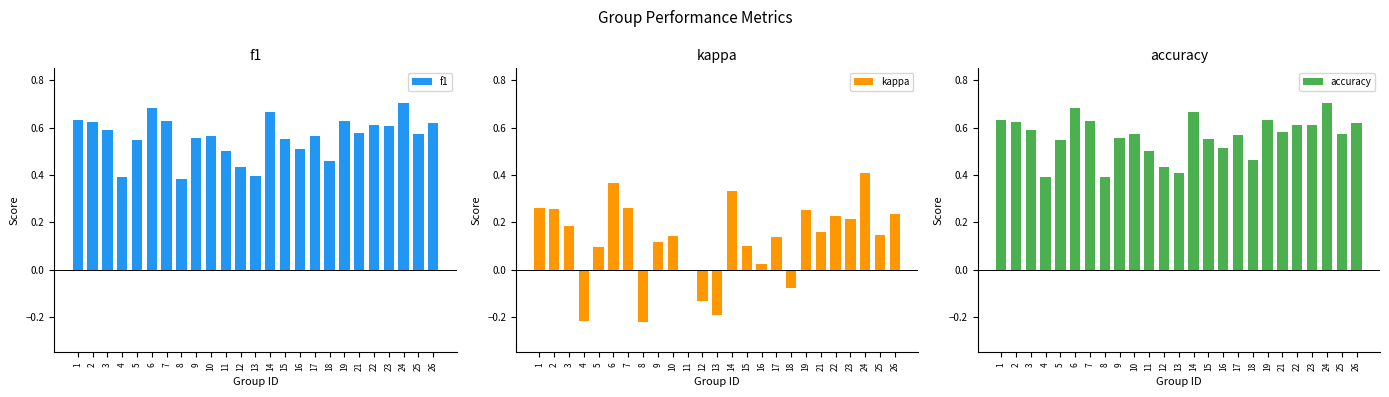

What is the difference between the maximum and minimum values in the kappa series?

0.6